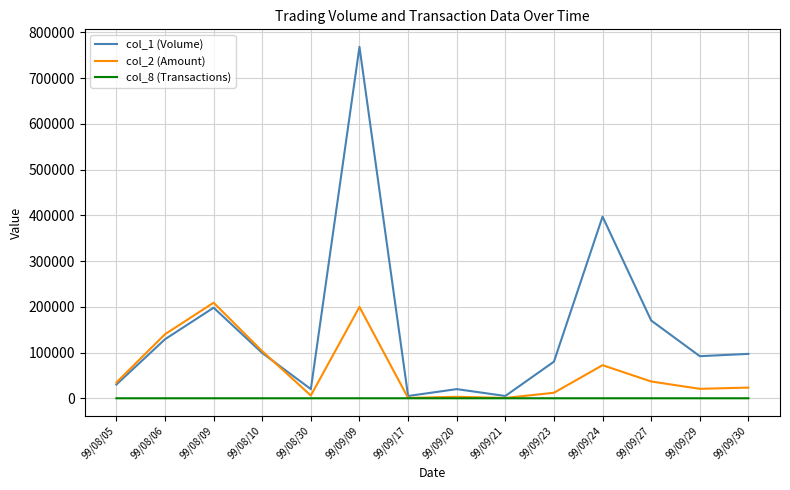

What are all the series names shown in the legend?

col_1 (Volume), col_2 (Amount), col_8 (Transactions)